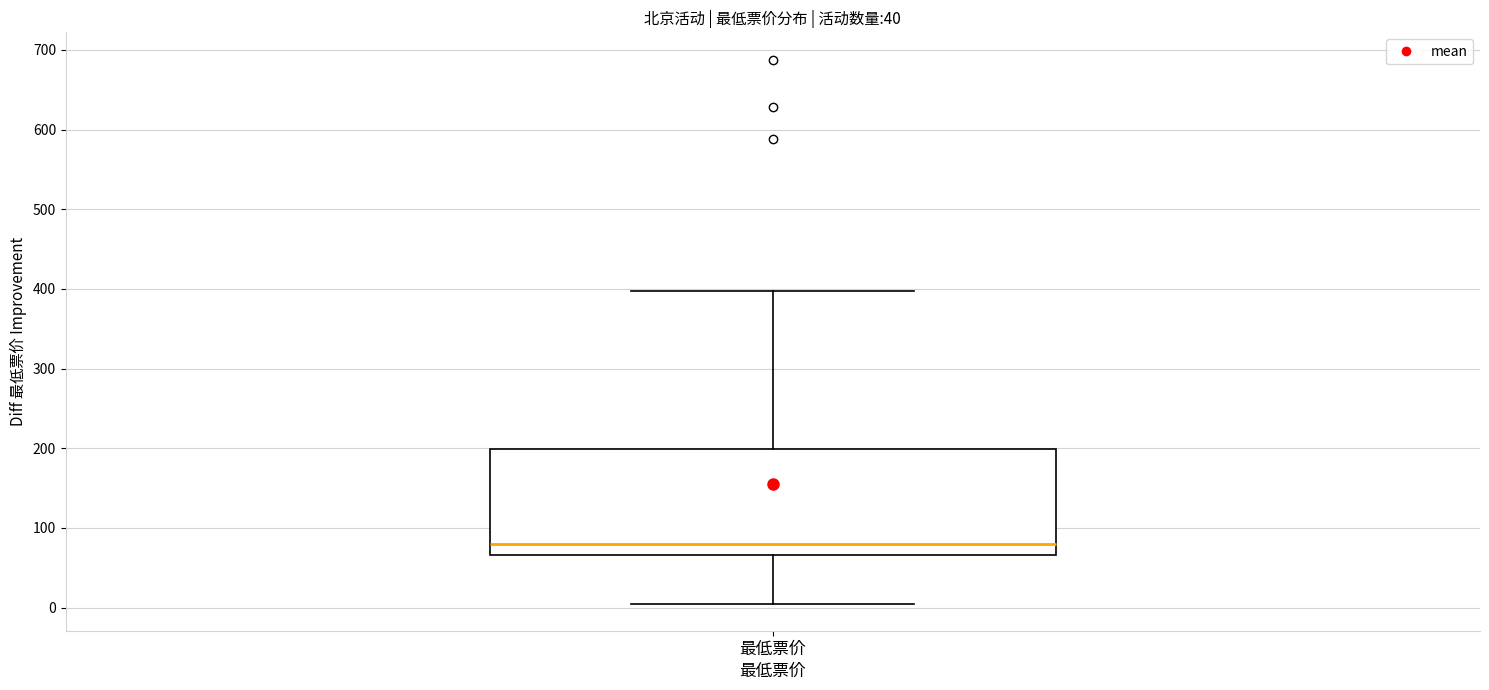

Transcribe this box plot: give where the median line is, the range the box spans, and where the two whiskers end, as read against the y-axis. The values are not printed on the chart, so give them approximately, as read against the axis.

median 80, box 70 to 200, whiskers 10 to 400